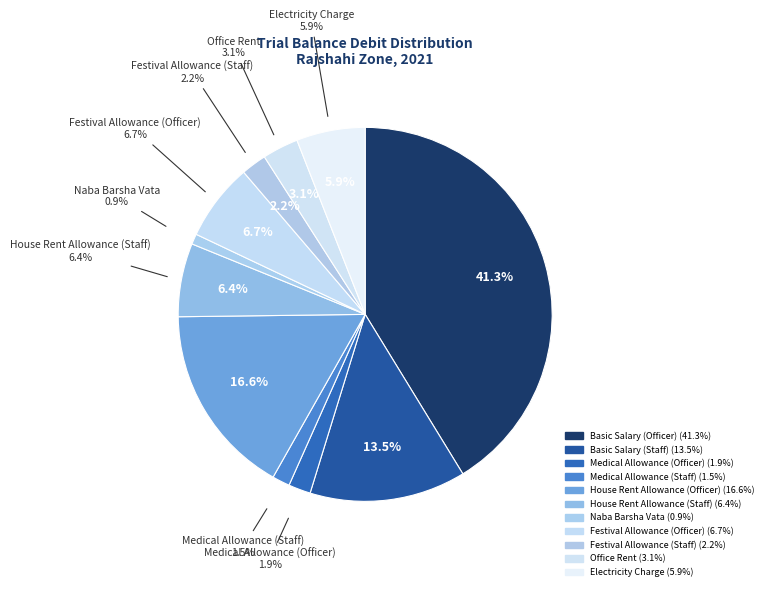

Between Medical Allowance (Officer) and Basic Salary (Staff), which is larger?

Basic Salary (Staff)